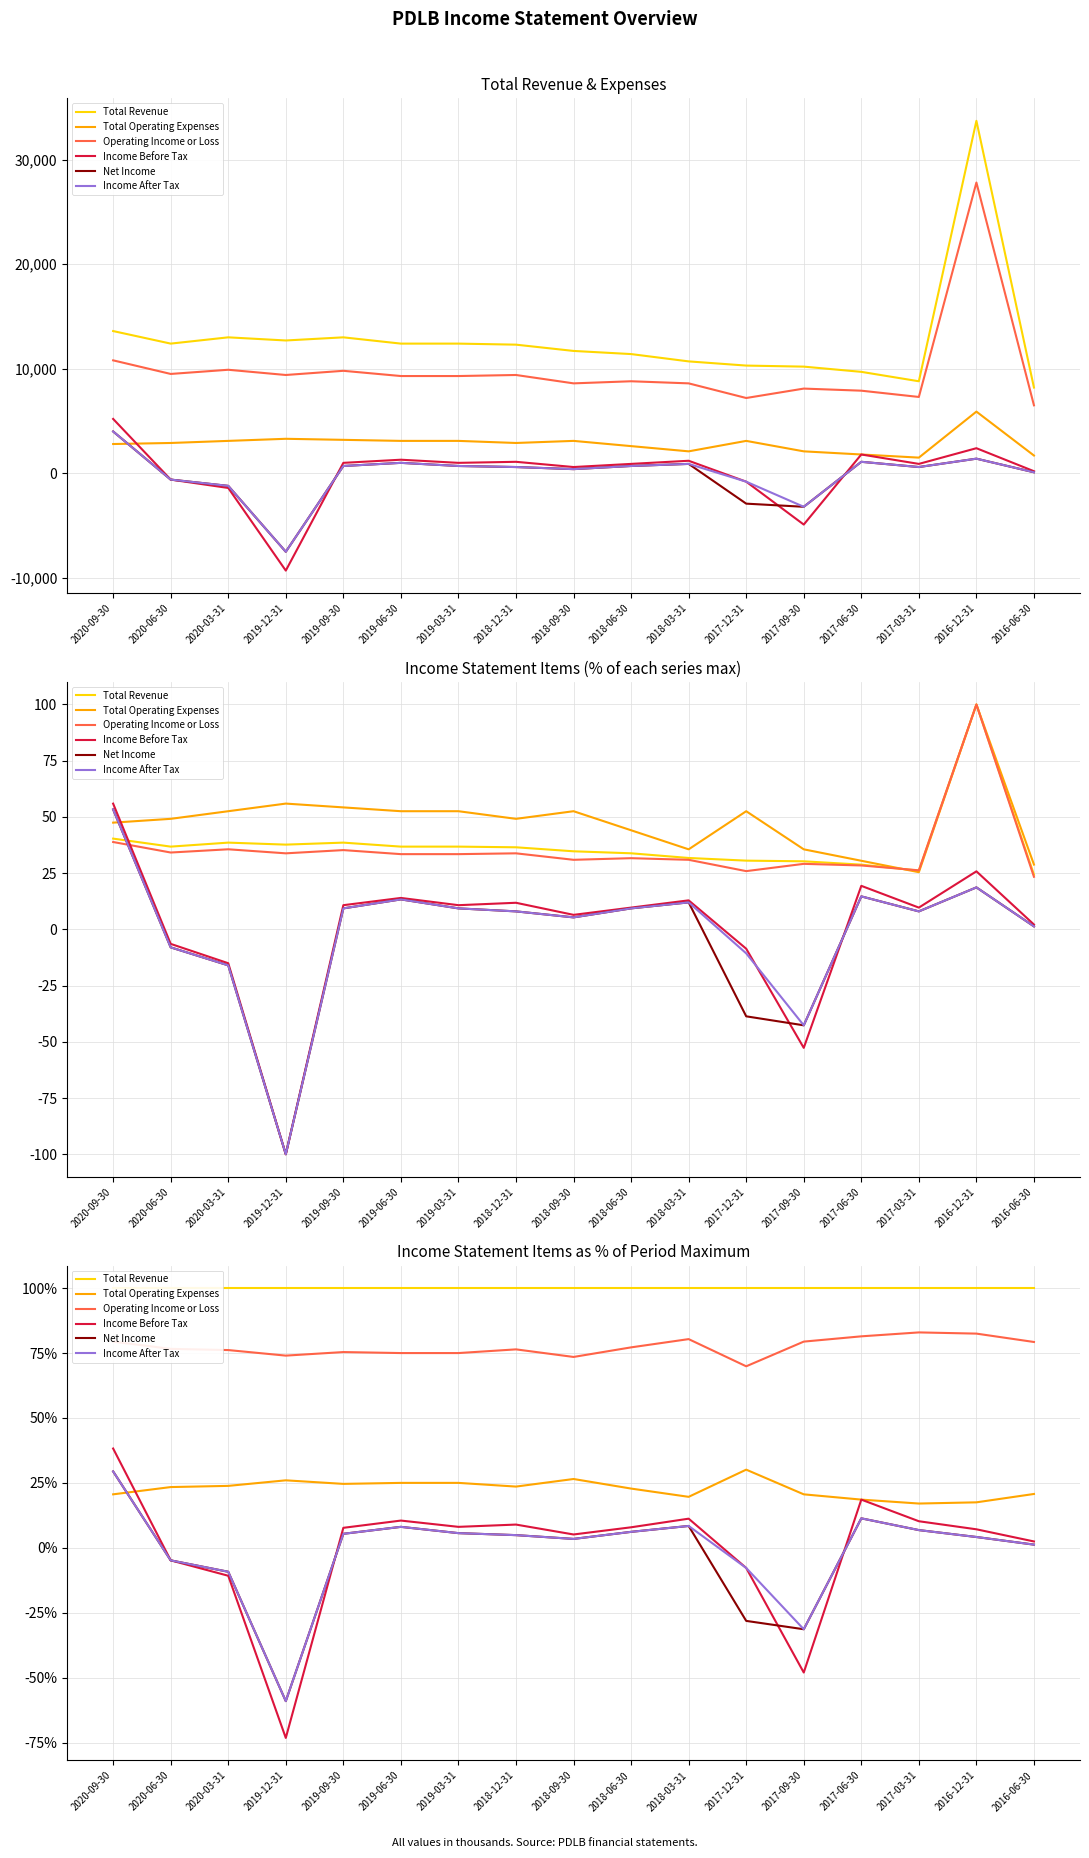

What is the difference between the Total Operating Expenses values at 2018-06-30 and 2017-09-30?

2.2